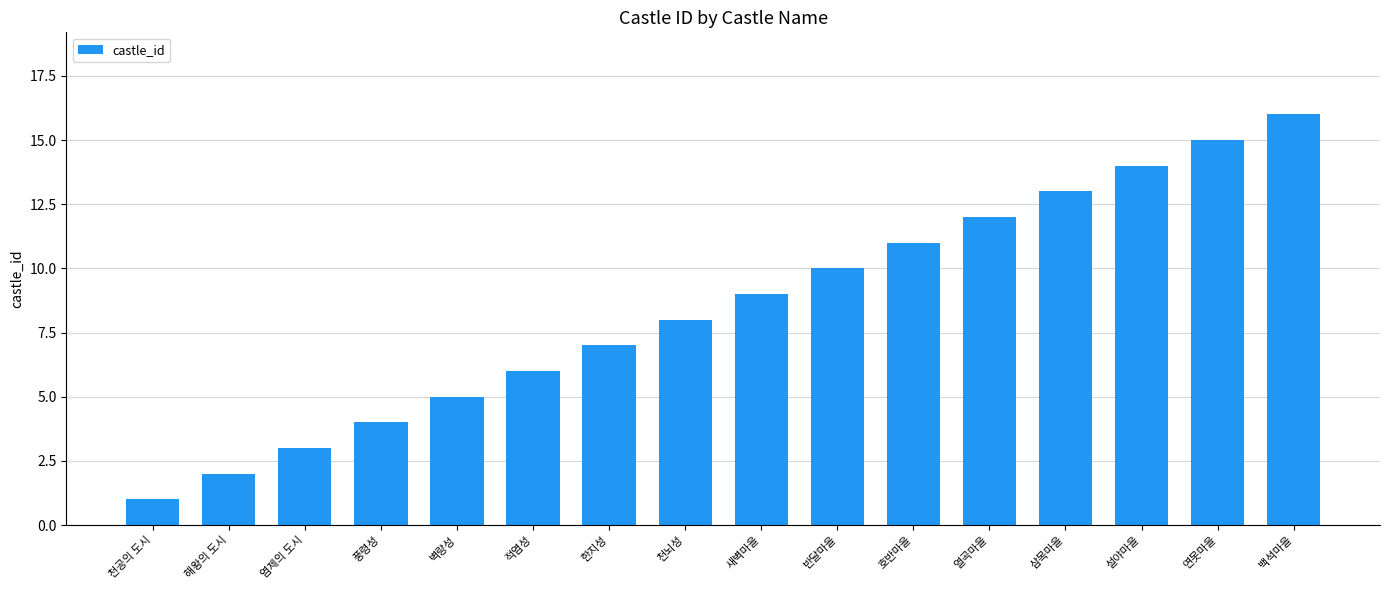

What is the change in value from 염제의 도시 to 호반마을?

+8